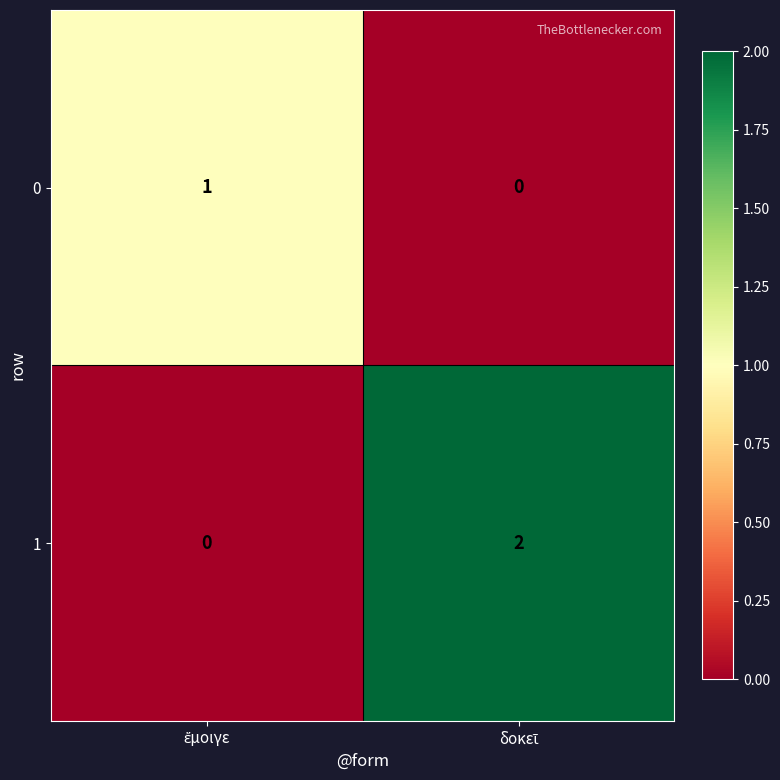

Rank the series by their average value, from highest to lowest.

1, 0